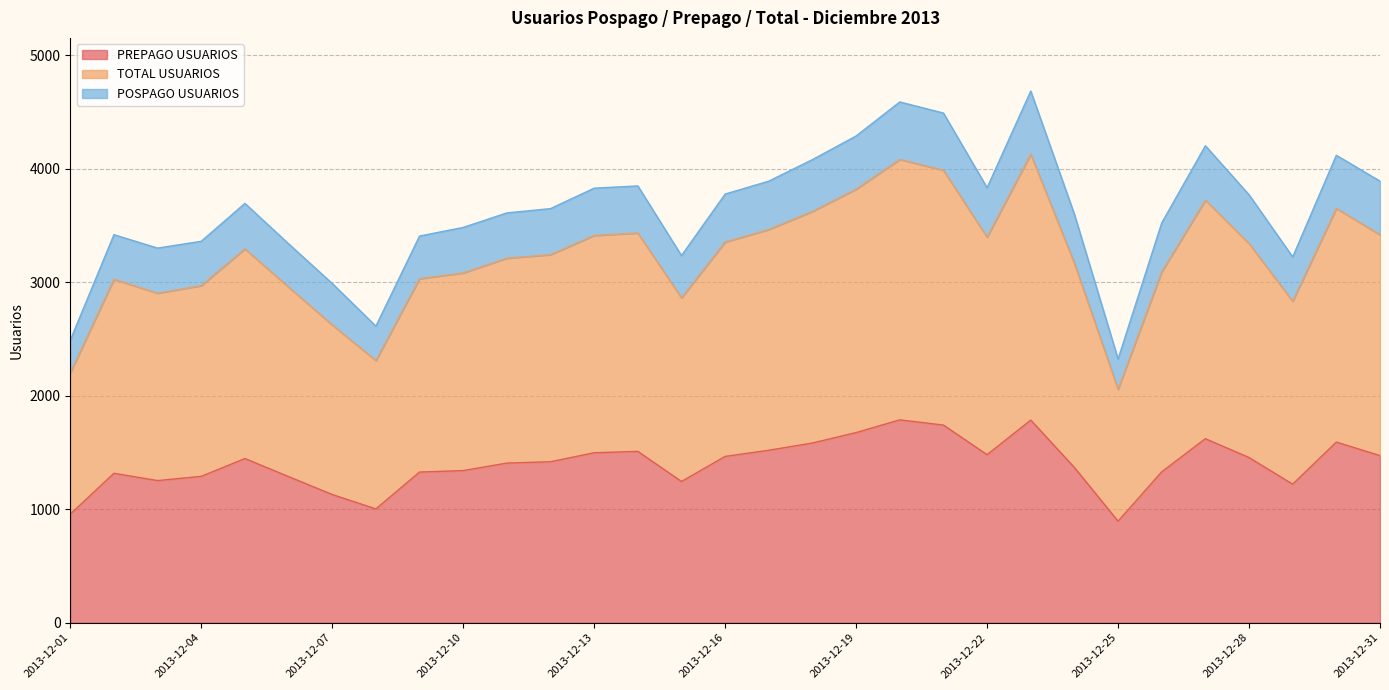

At which label is PREPAGO USUARIOS closest to 1341?

2013-12-10